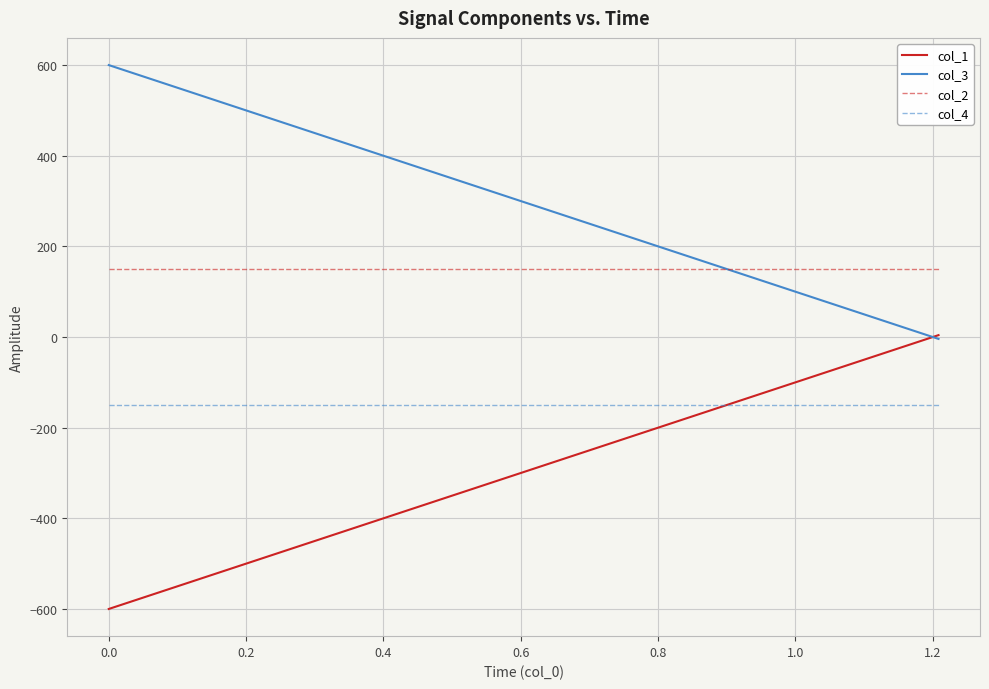

True or false: col_1 and col_2 cross at least once.

False